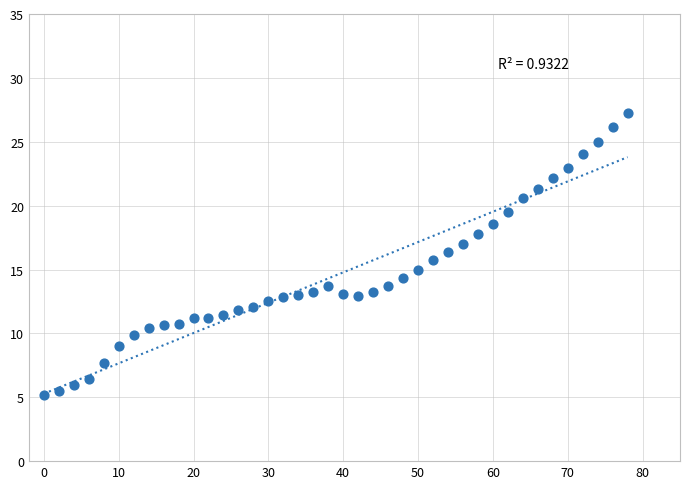

What is the range of X values (max minus min)?

78.0